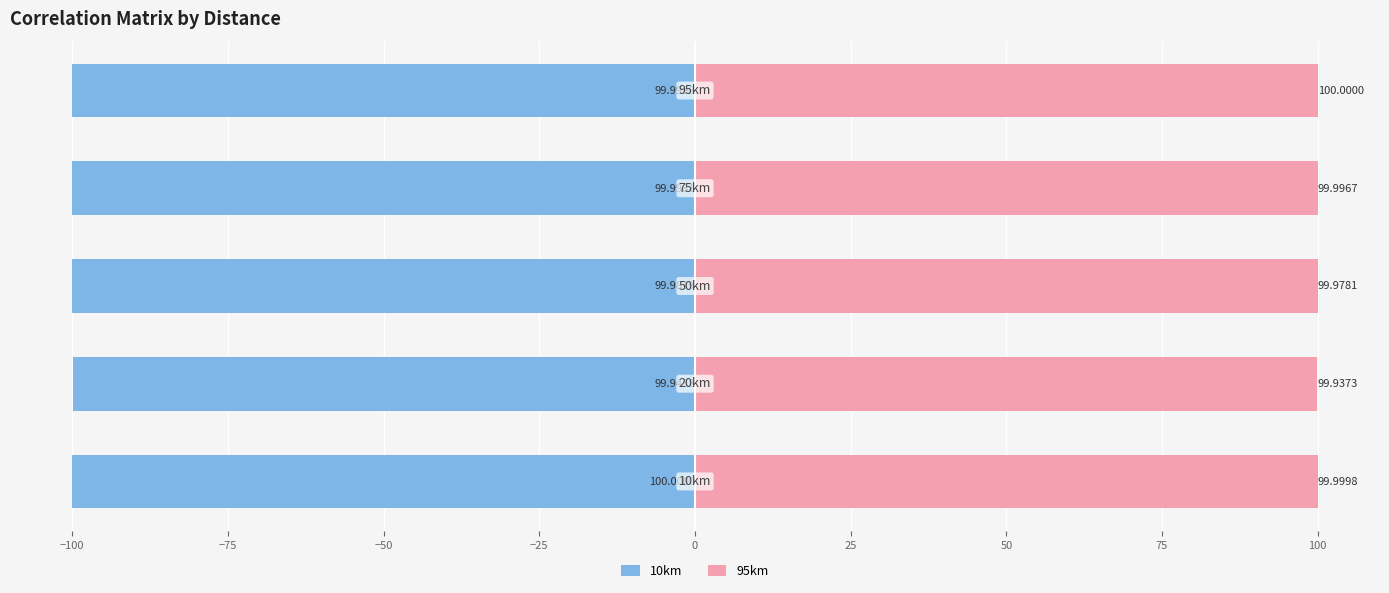

The value of 95km at −75 is 70.0. True or false?

False